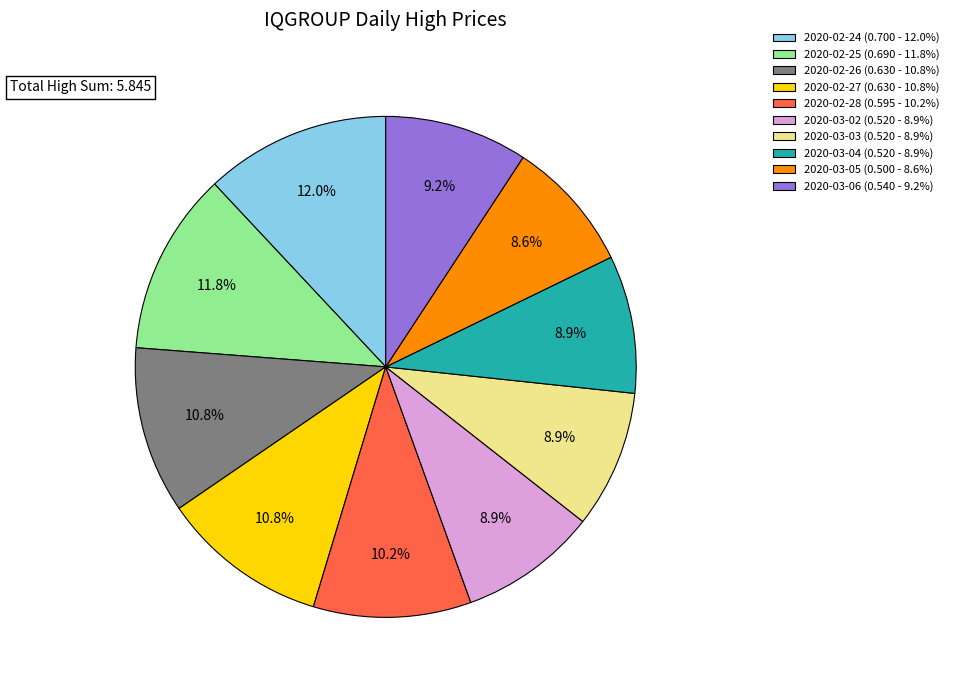

Between 2020-02-24 and 2020-02-27, which is larger?

2020-02-24